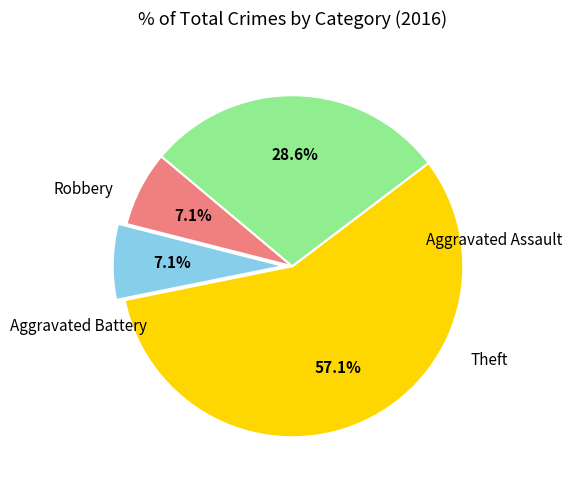

Is there any slice that represents more than half of the pie?

Yes